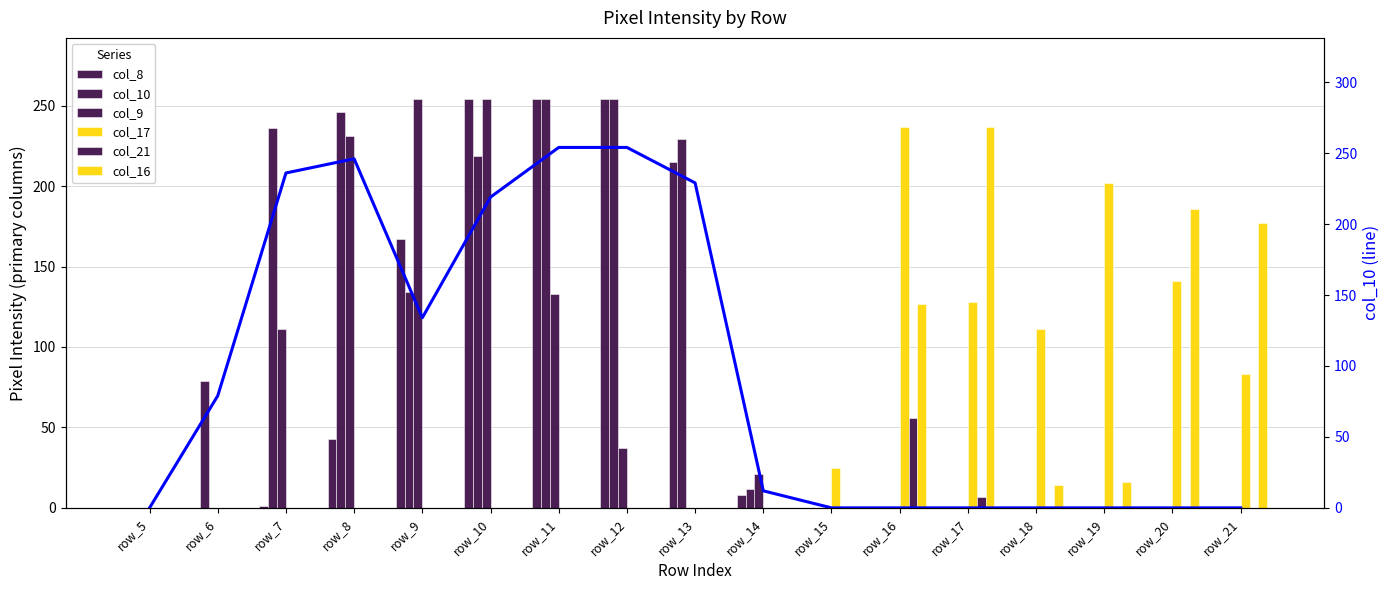

What is the total value across all series at row_7?

348